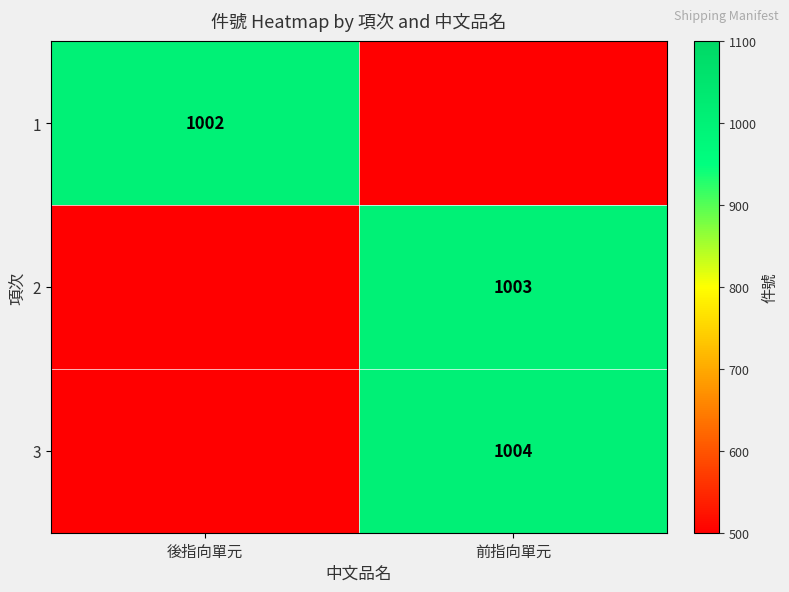

The value of 1 at 後指向單元 is 1002. True or false?

True